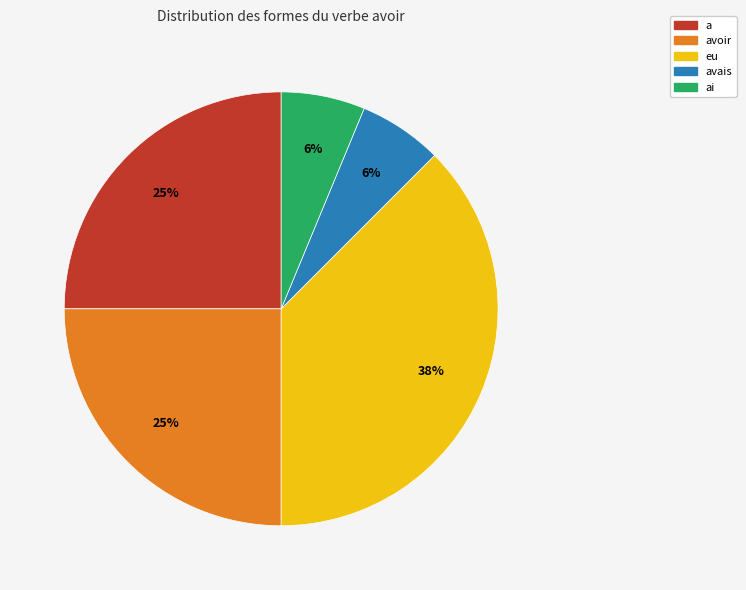

Is there a majority slice in this chart?

No